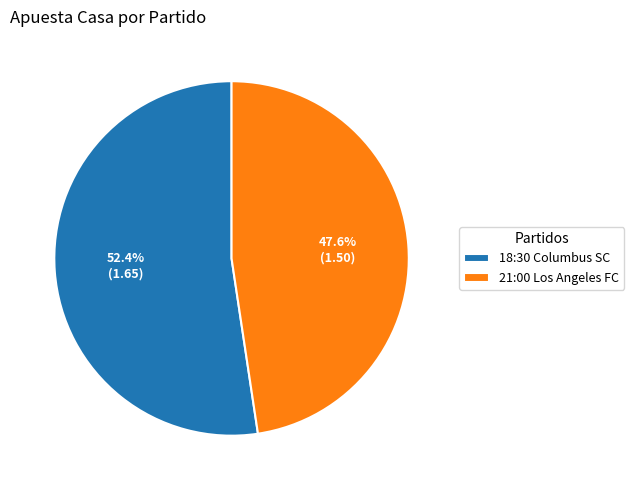

To the nearest percent, what portion does 21:00 Los Angeles FC represent?

48%